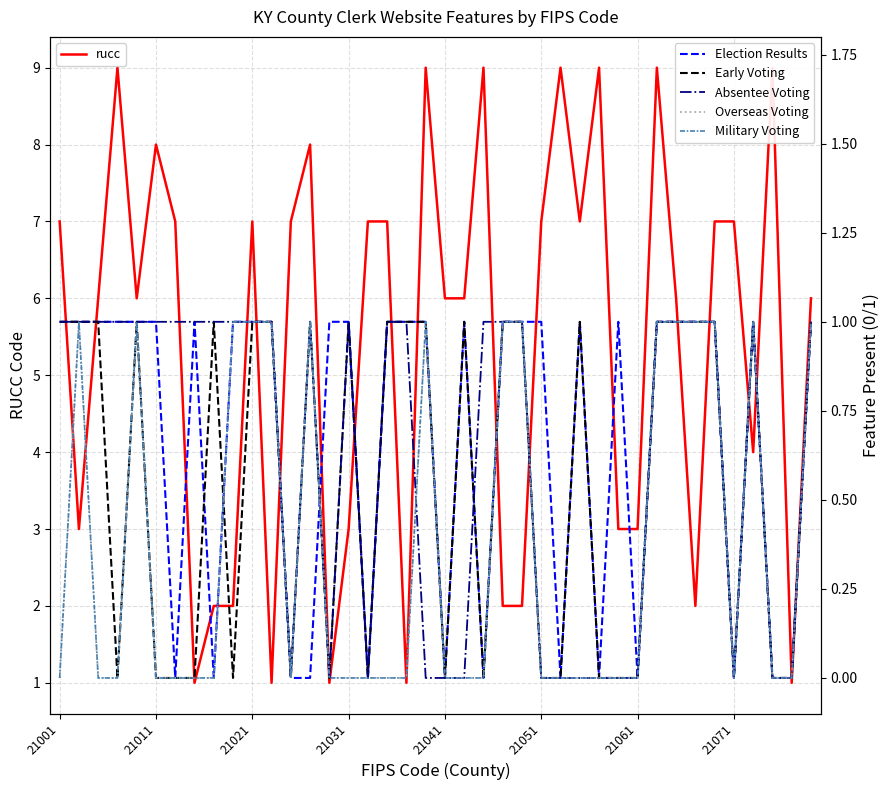

True or false: Military Voting and Election Results cross at least once.

True